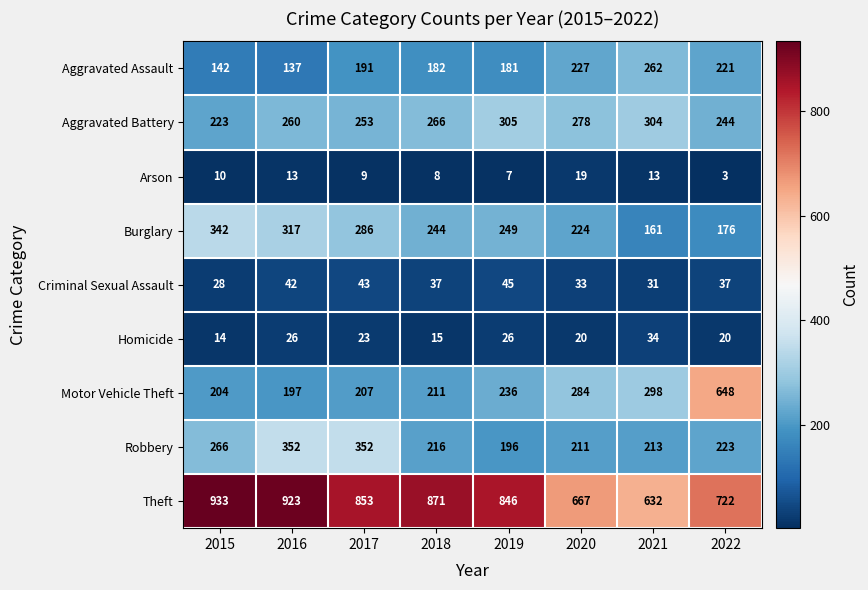

At which category is the sum across all series the highest?

2022